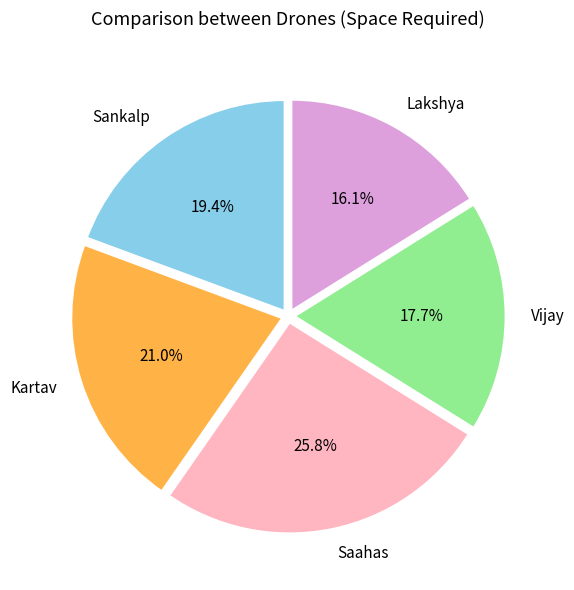

How many segments does this pie chart have?

5